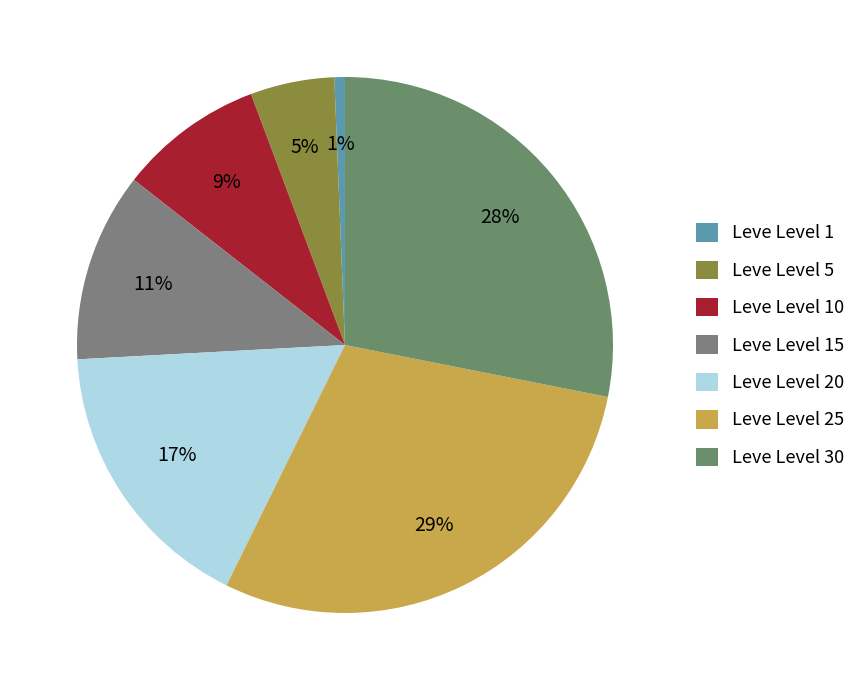

Count the number of slices in the pie.

7